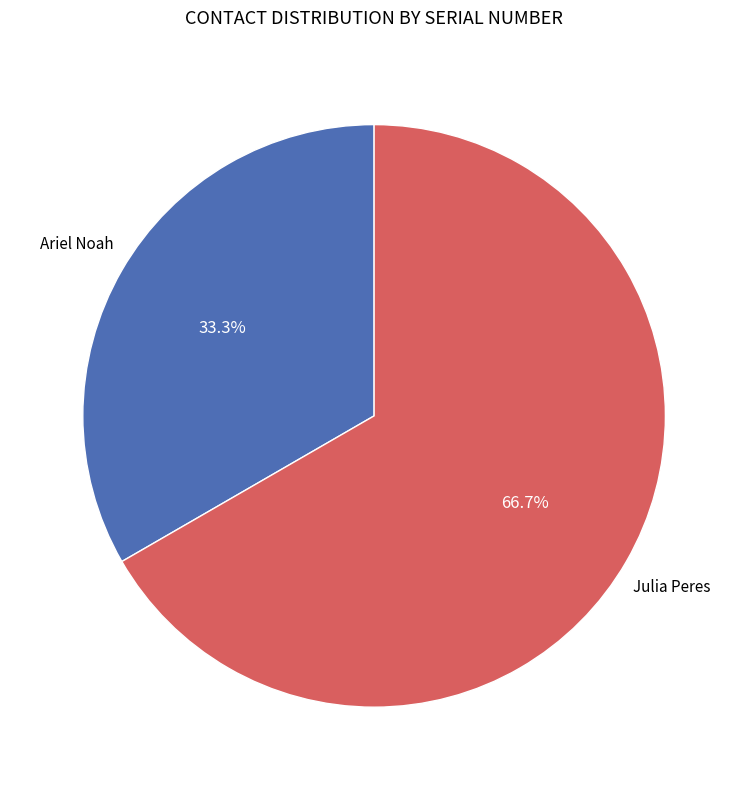

Does any single category account for the majority?

Yes